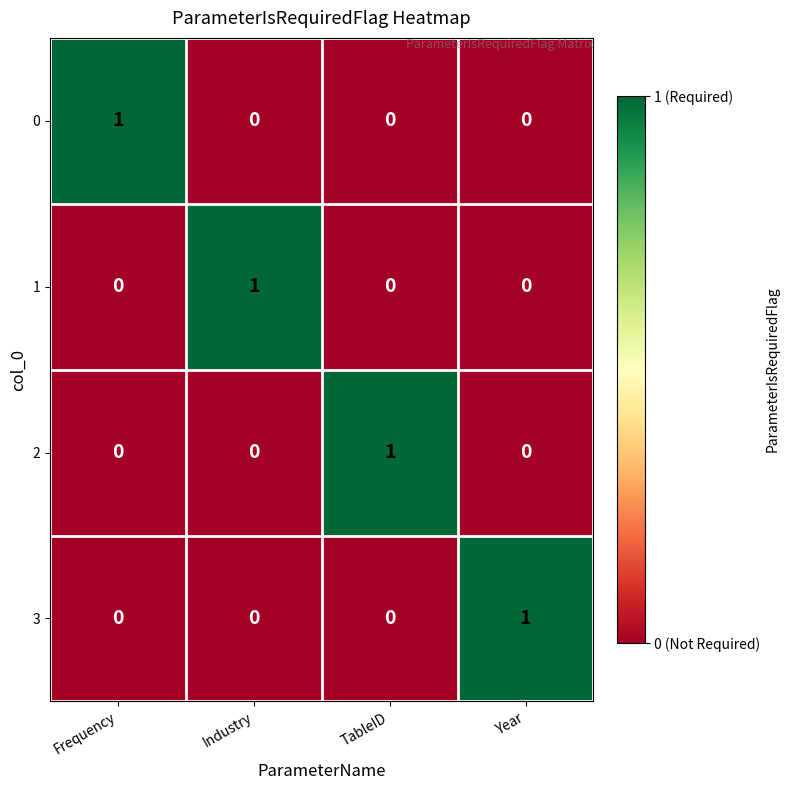

How many categories are shown in the chart?

4